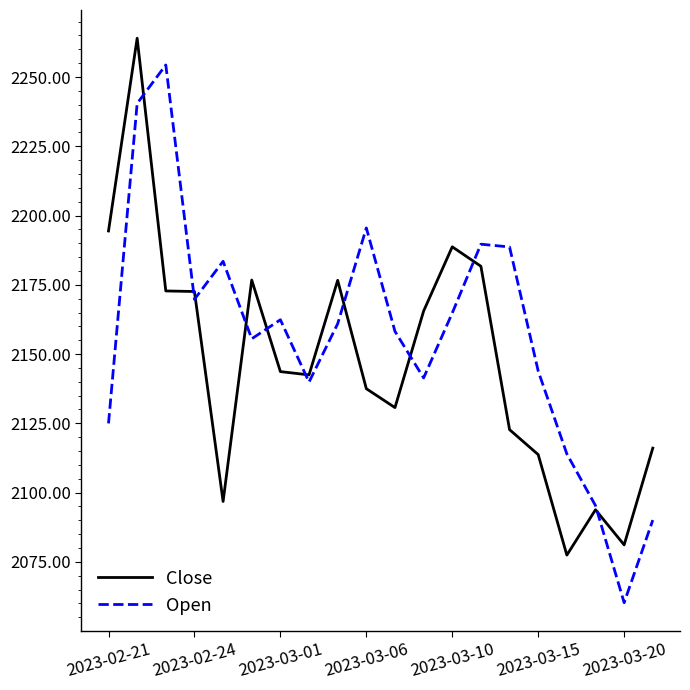

True or false: Open has more than 0 interior local peaks.

True